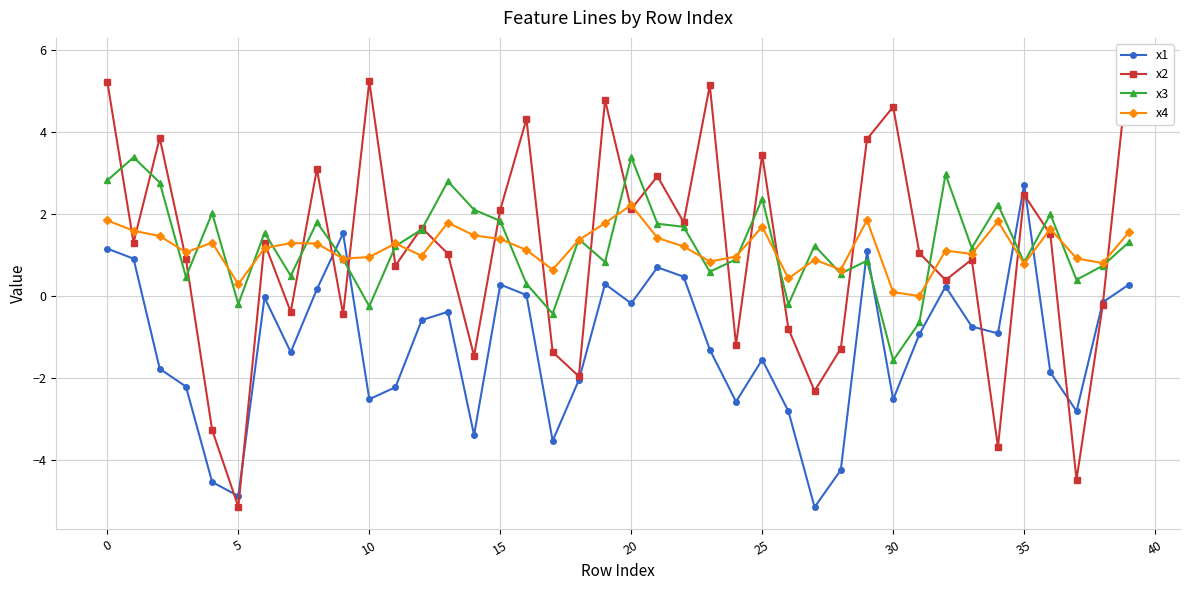

What are all the series names shown in the legend?

x1, x2, x3, x4